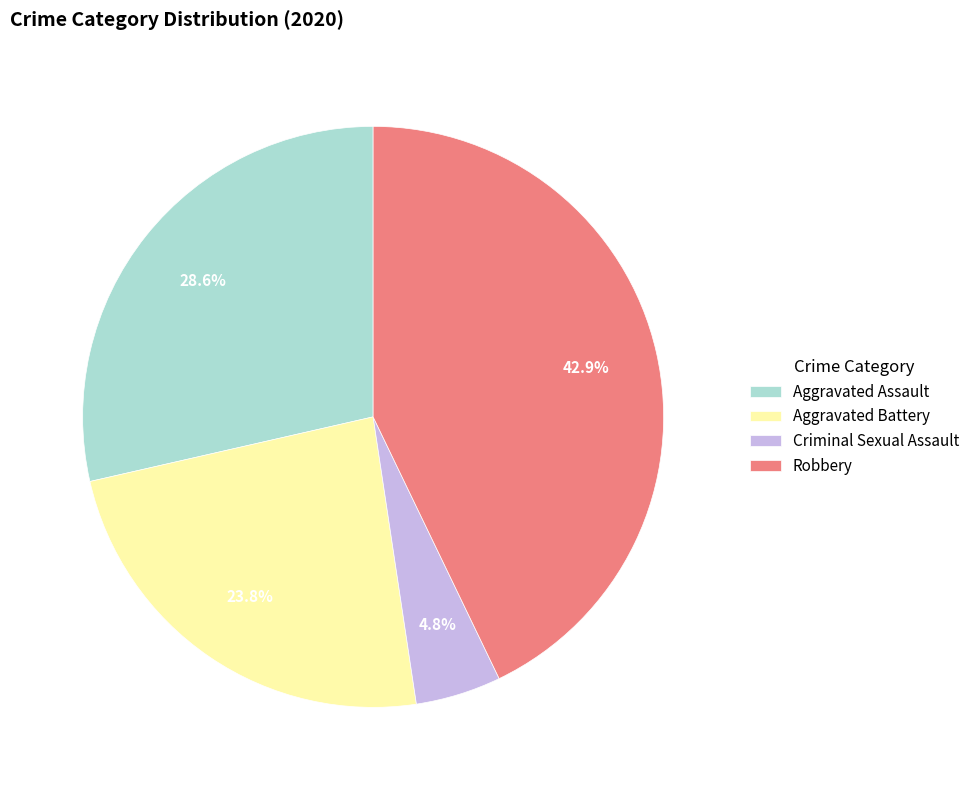

Is the sum of Aggravated Assault and Aggravated Battery greater than half?

Yes